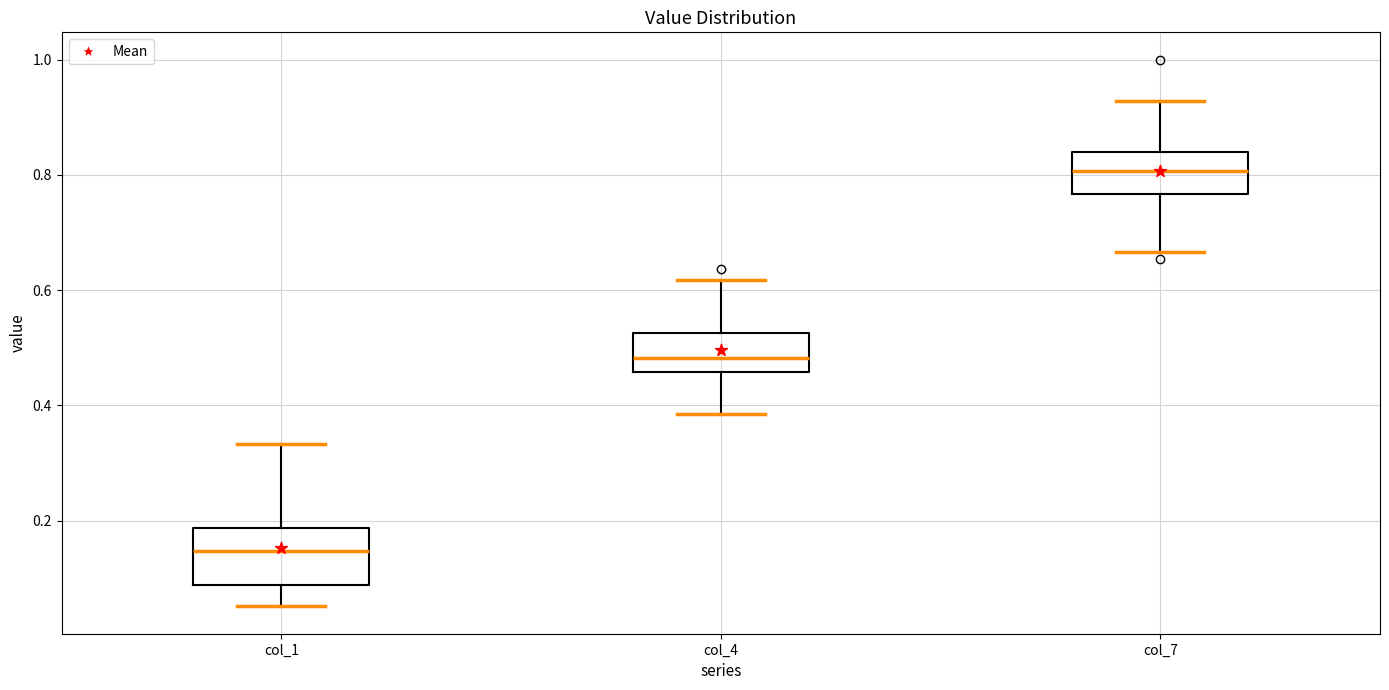

Where does the lower whisker of the box for col_7 end on the y-axis? The values are not printed on the chart, so give them approximately, as read against the axis.

0.66